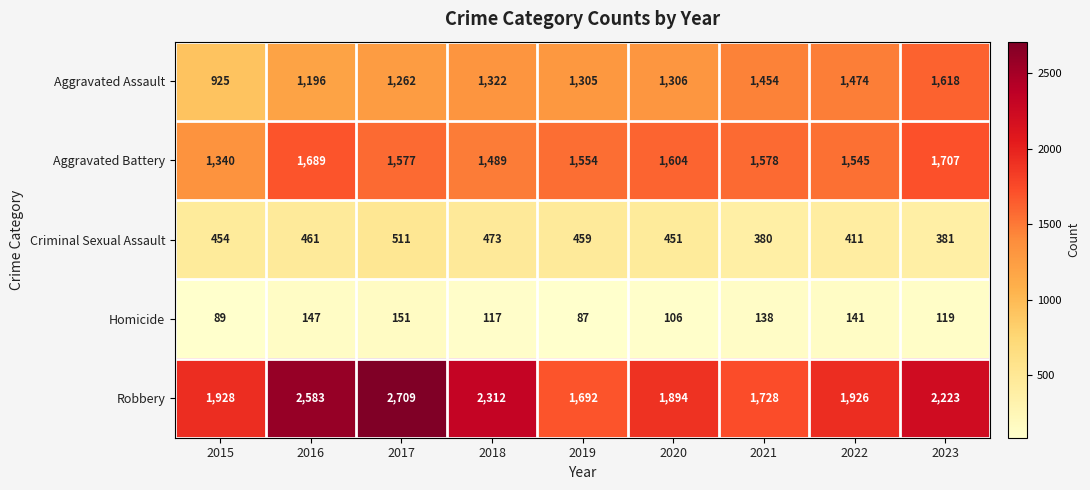

What is the total value across all series at 2018?

5713